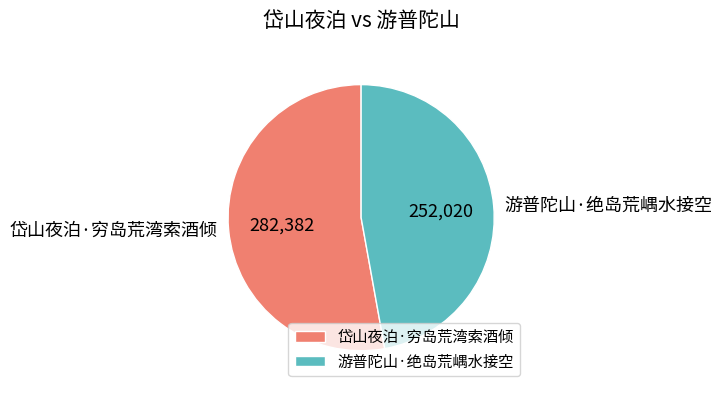

Combined, do 岱山夜泊·穷岛荒湾索酒倾 and 游普陀山·绝岛荒嵎水接空 account for over 50%?

Yes